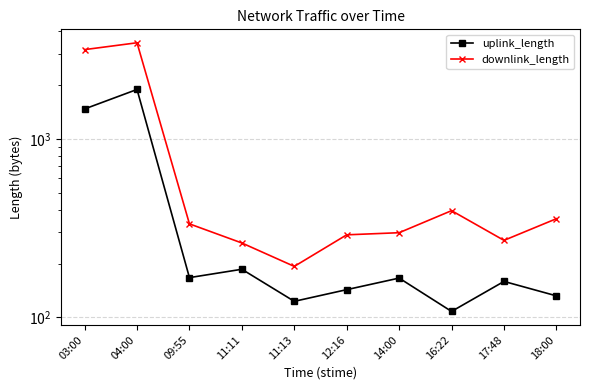

Where is the first local maximum for uplink_length?

04:00